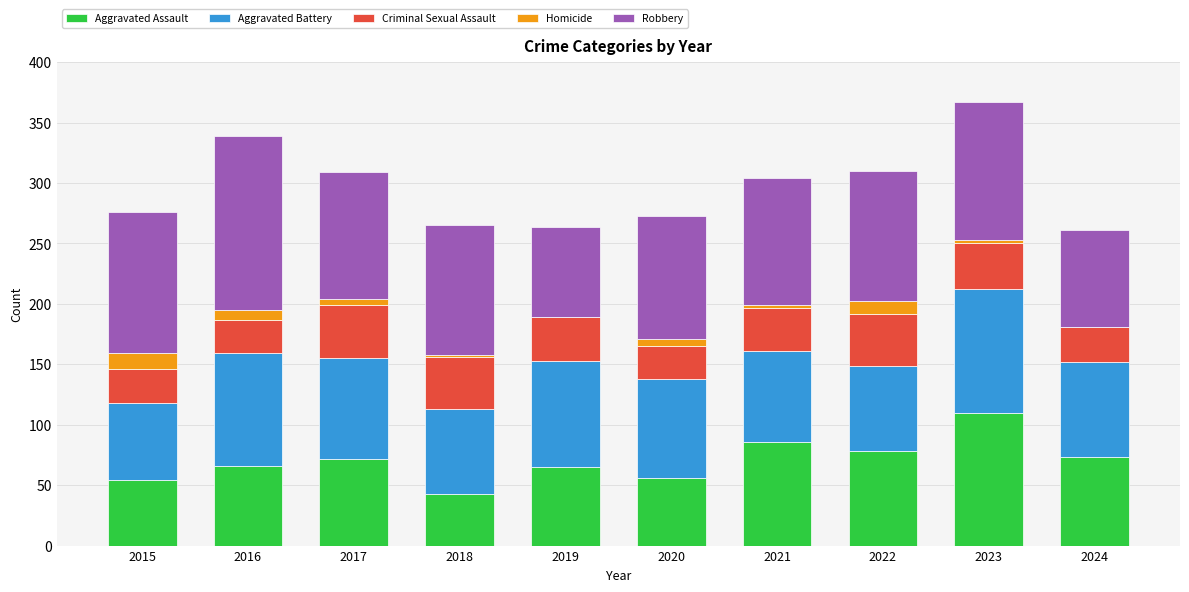

What is the maximum value for Aggravated Assault?

110